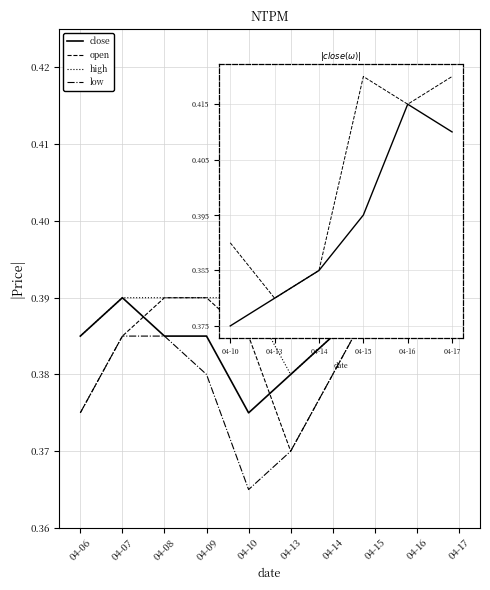

True or false: high and low intersect in this chart.

False